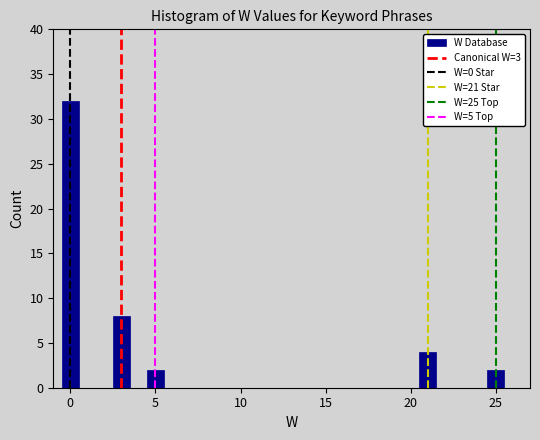

Around what value on the x-axis is the tallest bar? Give the approximate position of its centre, as read against the axis.

0.0